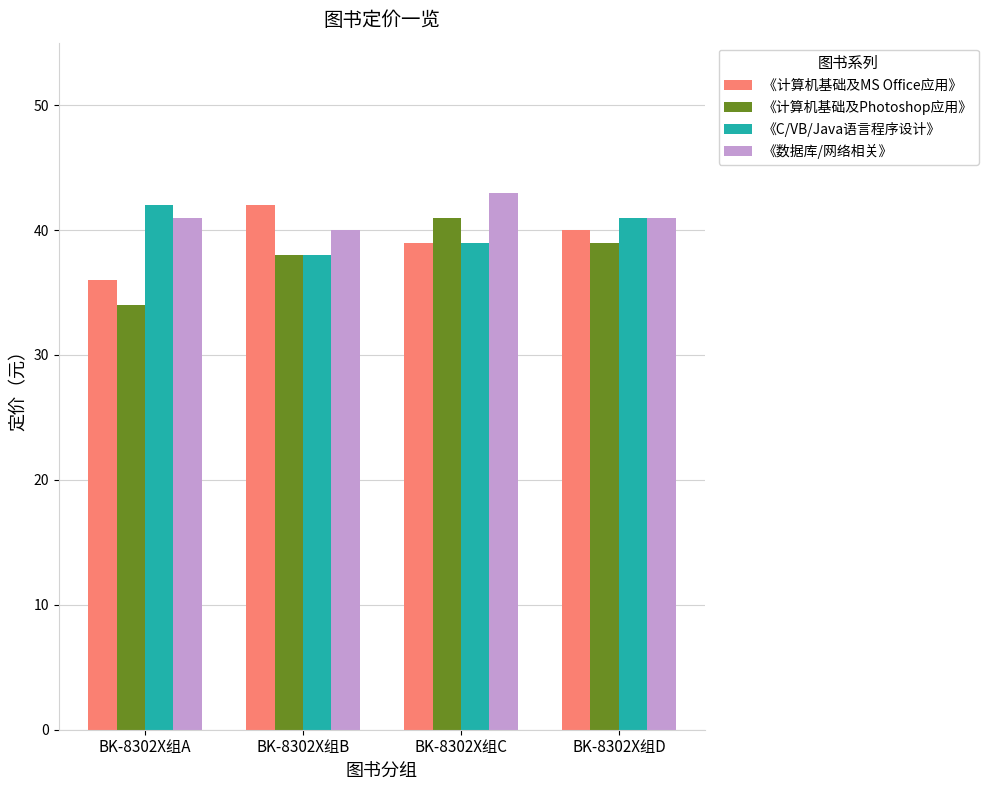

What is the spread (max minus min) of values at BK-8302X组C?

4